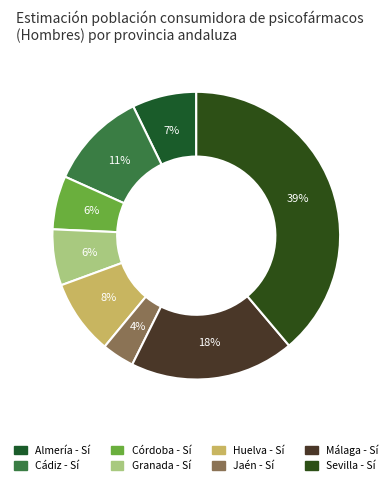

The Sevilla - Sí slice represents 24% of the pie. True or false?

False